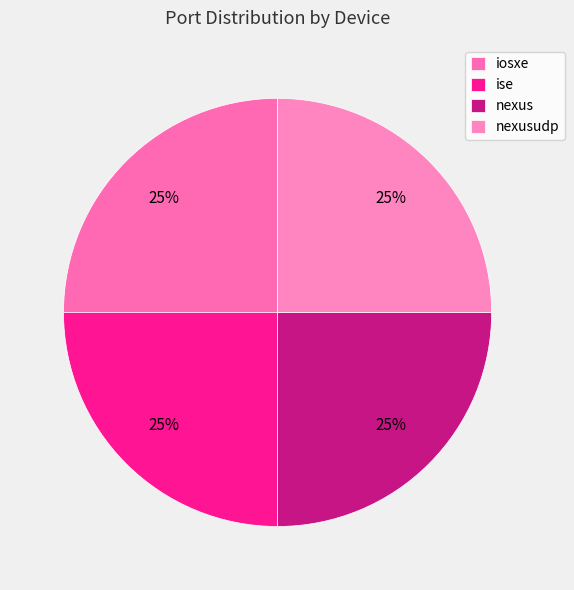

How many segments does this pie chart have?

4